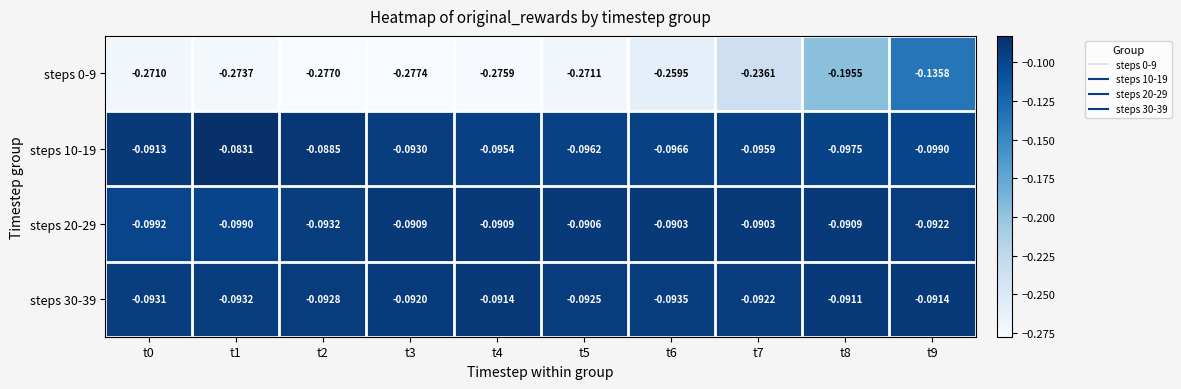

Is the value of steps 10-19 at t5 greater than the value of steps 0-9 at t3?

Yes